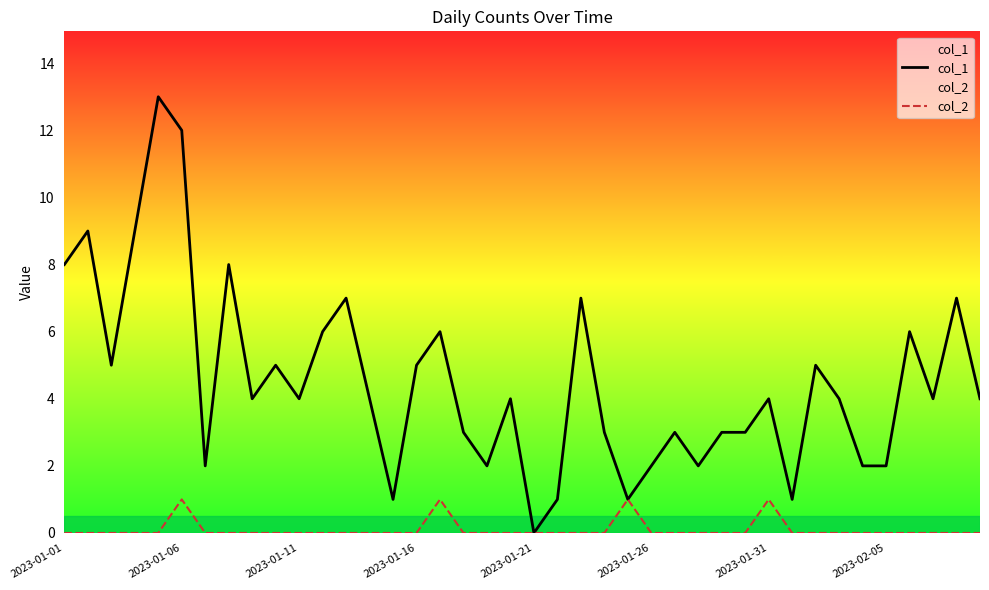

What is the total value across all series at 18?

2